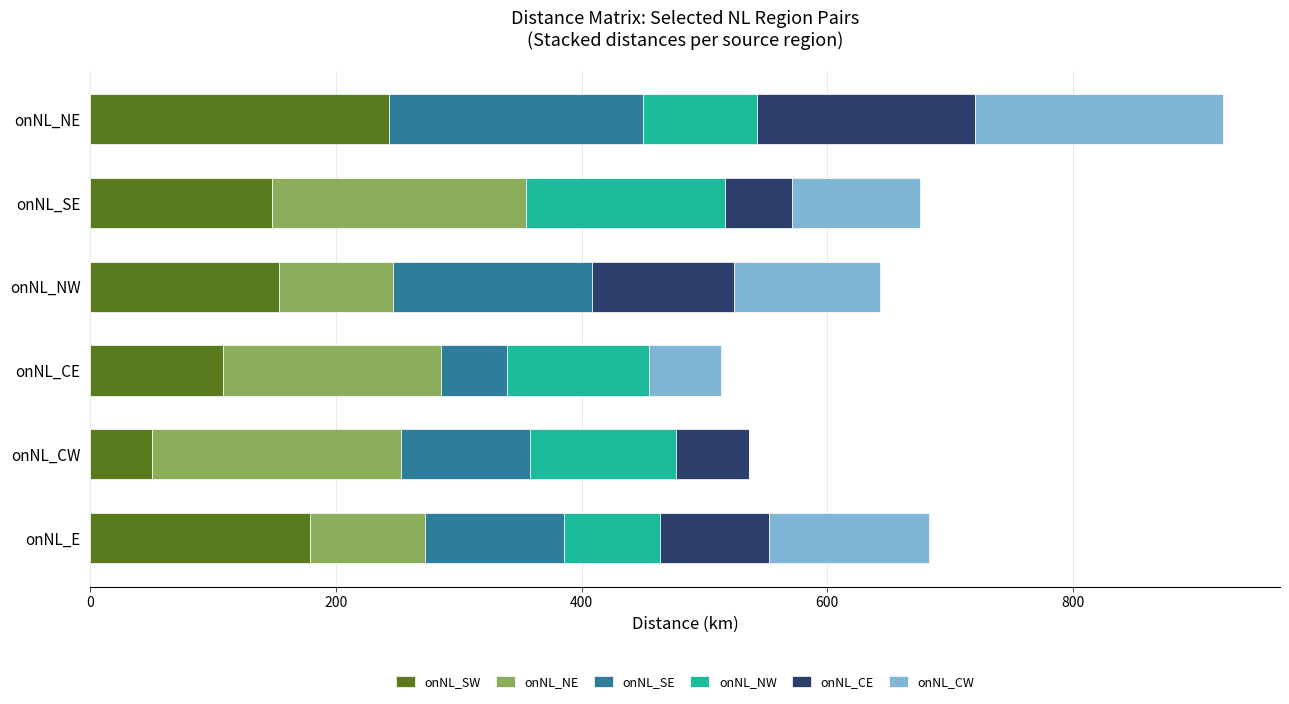

Read the onNL_SW value at onNL_E.

178.5